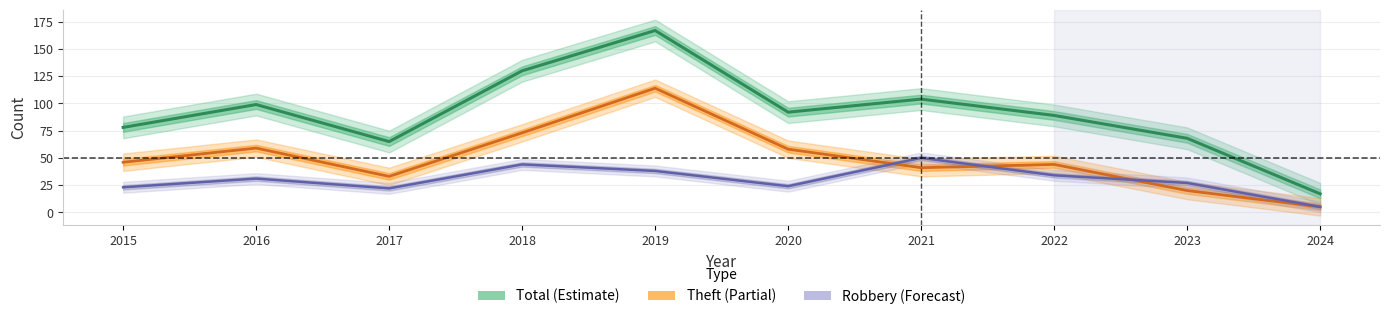

How many lines are shown in the chart?

3